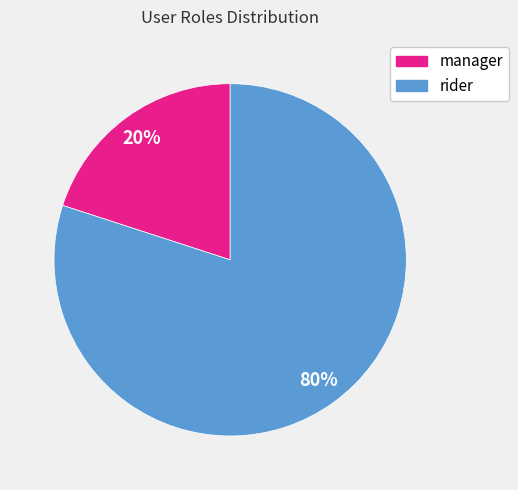

To the nearest percent, what is the average slice percentage?

50%